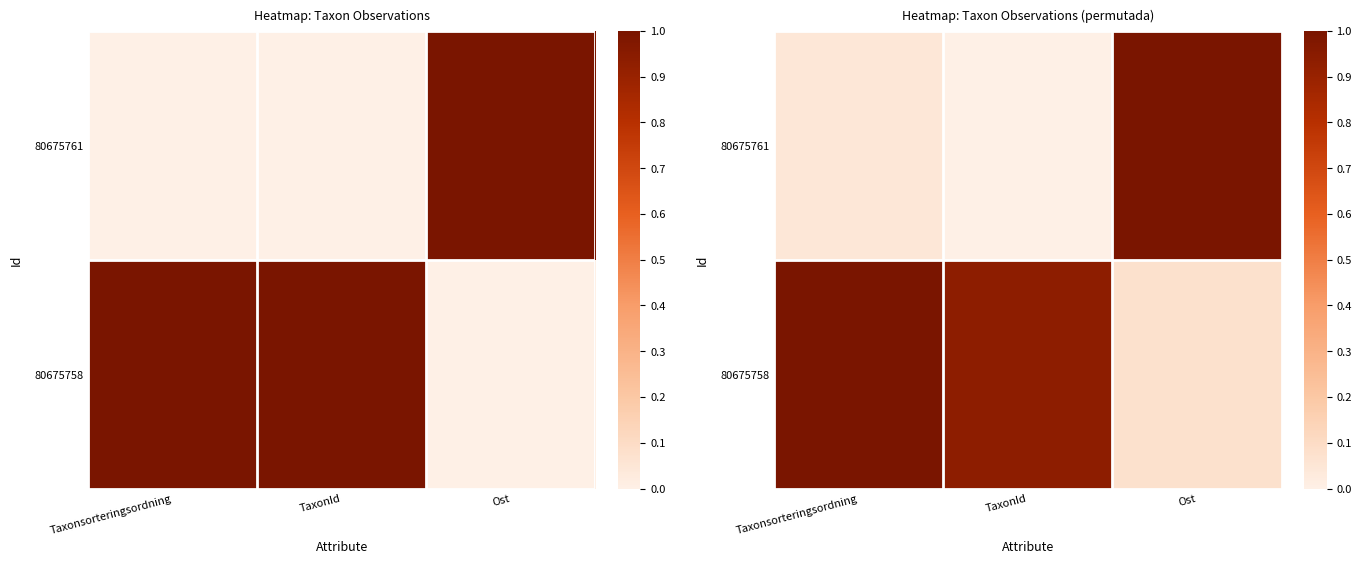

What is the average value of the 80675761 series?

0.3